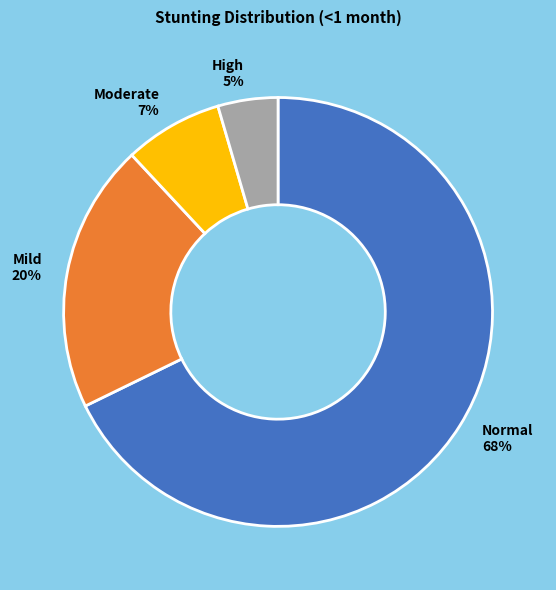

Is there a majority slice in this chart?

Yes